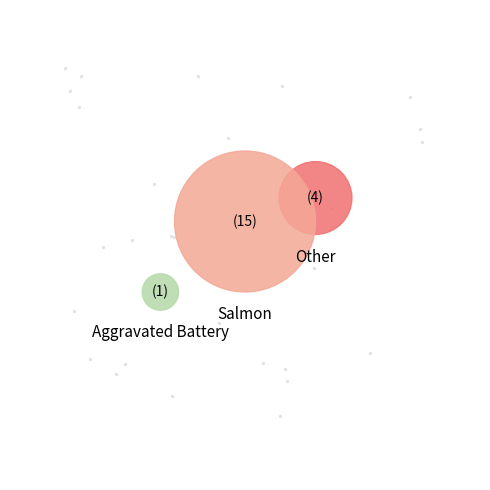

Is there a majority slice in this chart?

Yes